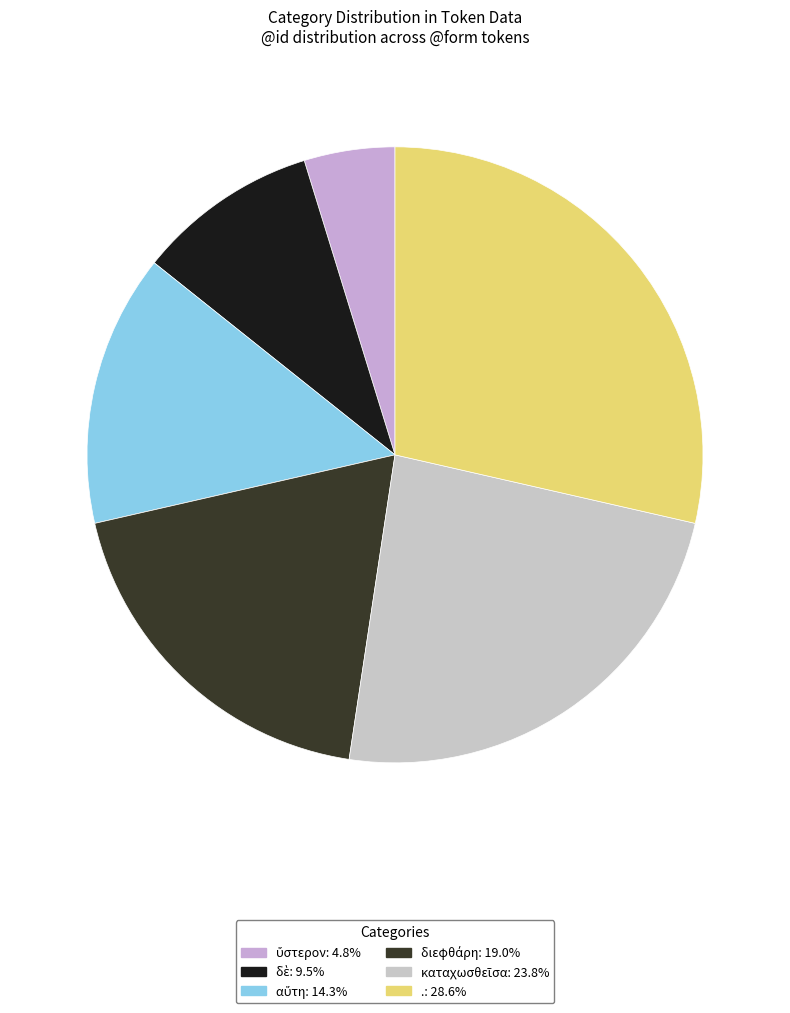

True or false: . accounts for 42% of the total.

False